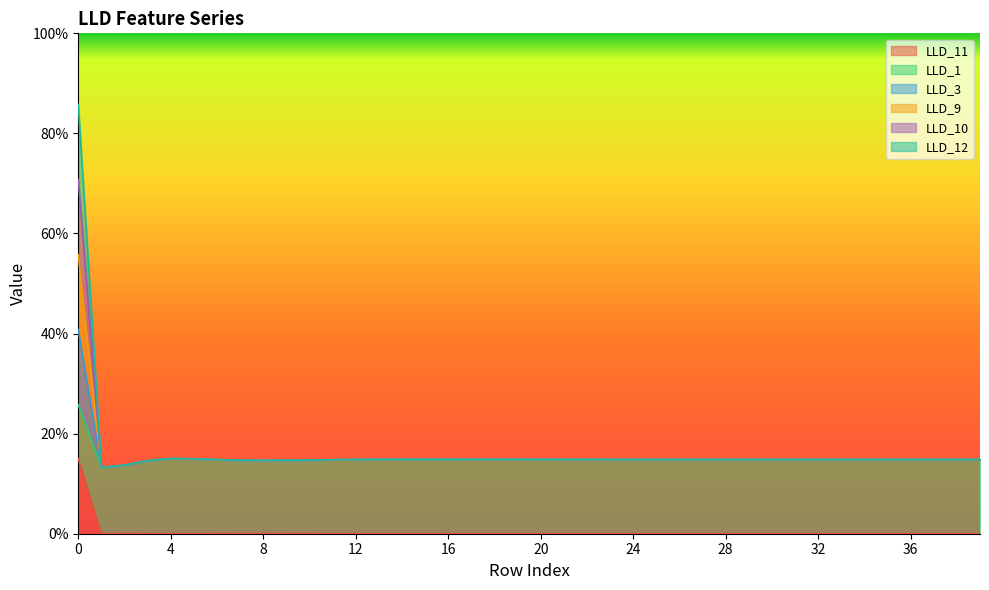

What is the average value of the LLD_9 series?

0.2